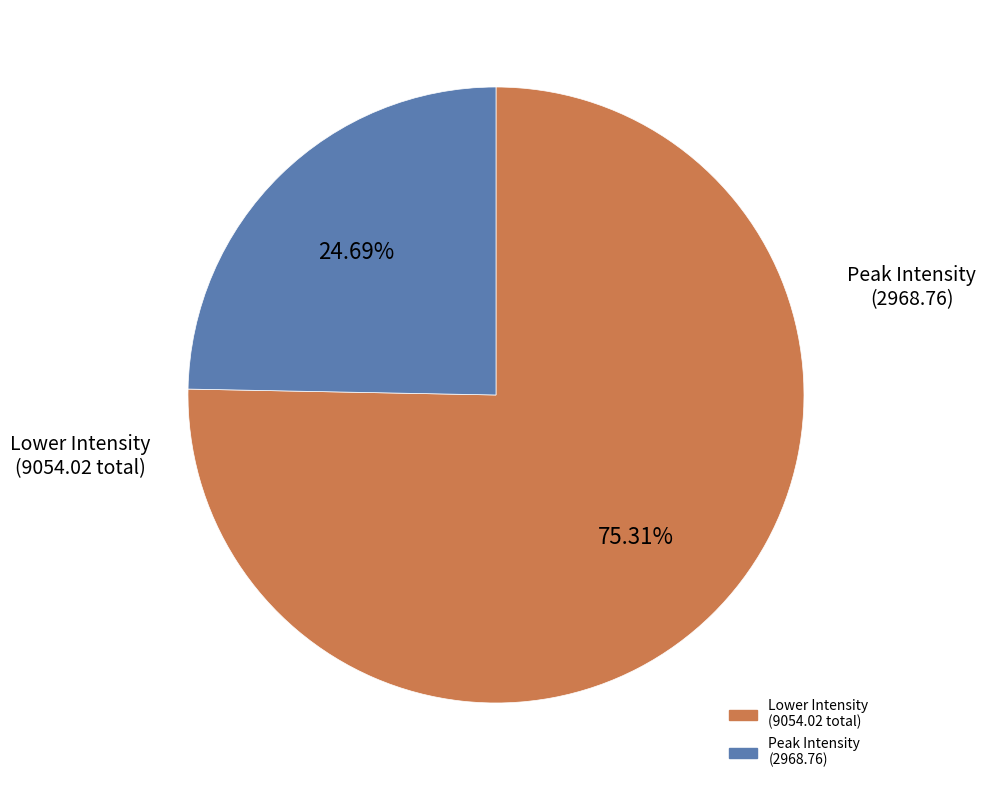

Is there any slice that represents more than half of the pie?

Yes